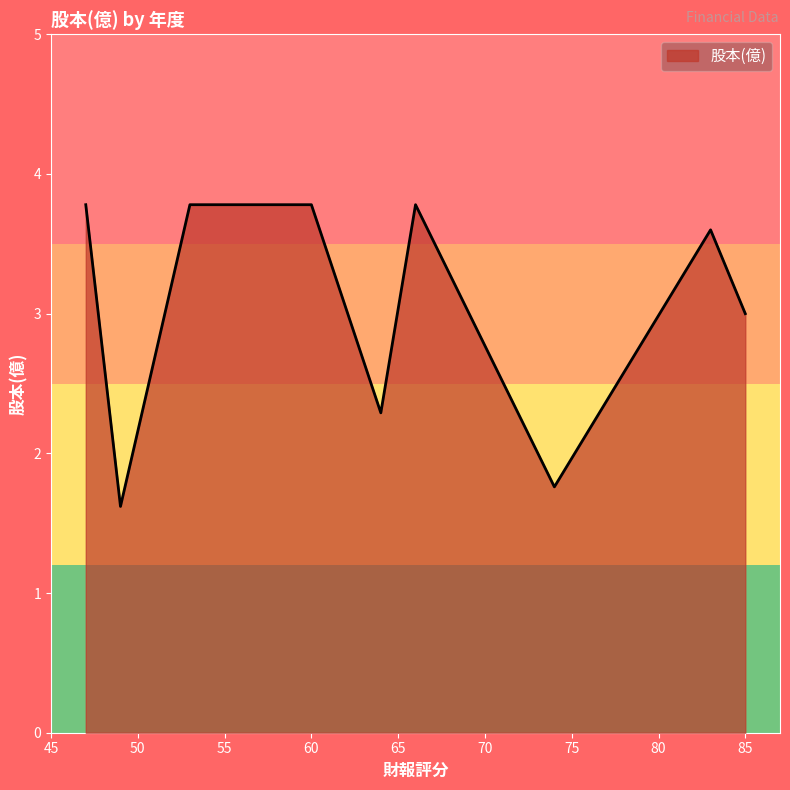

What is the greatest value displayed?

3.8